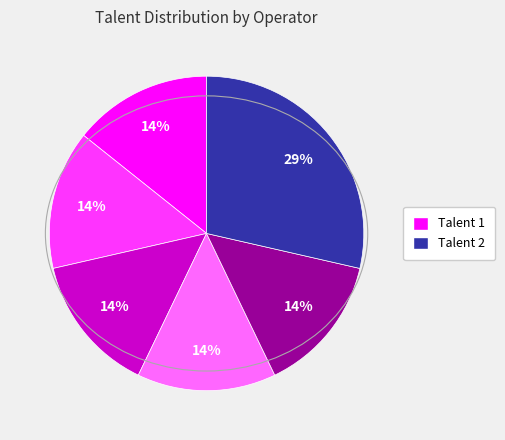

Is there any slice that represents more than half of the pie?

No